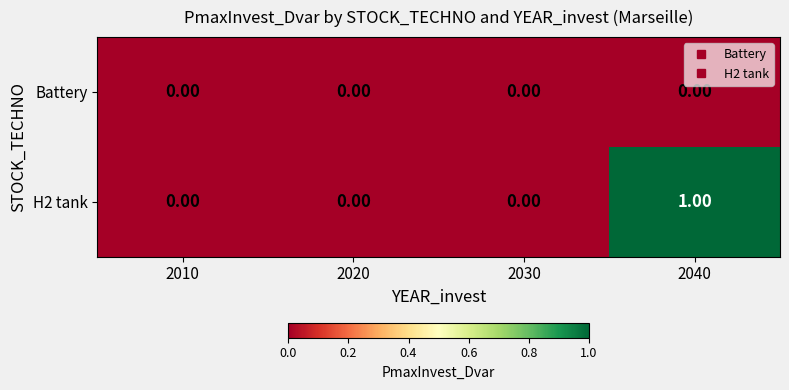

Which series has the largest total across all categories?

H2 tank